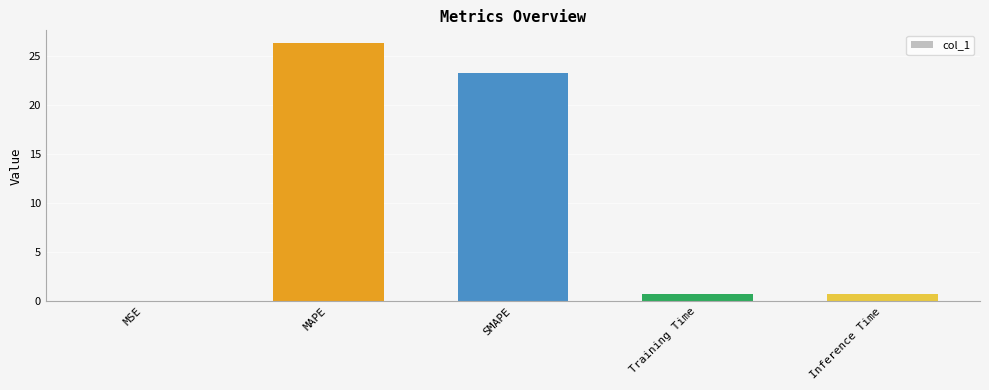

What is the change in value from MAPE to Inference Time?

-25.6